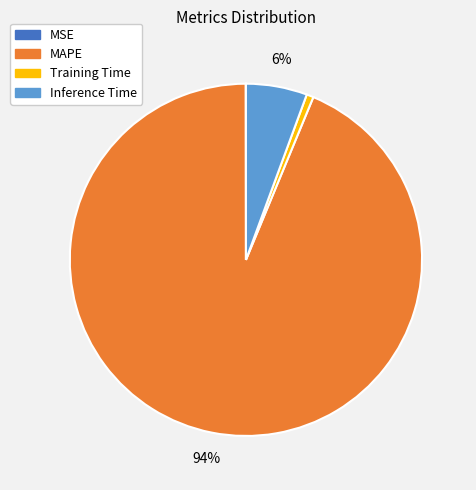

The Inference Time slice represents 1% of the pie. True or false?

False